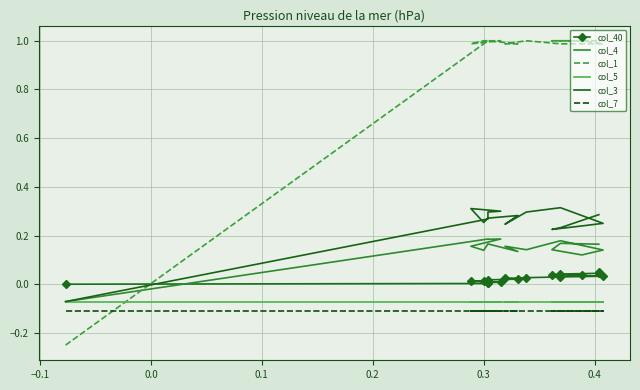

What is the average value of the col_4 series?

0.1